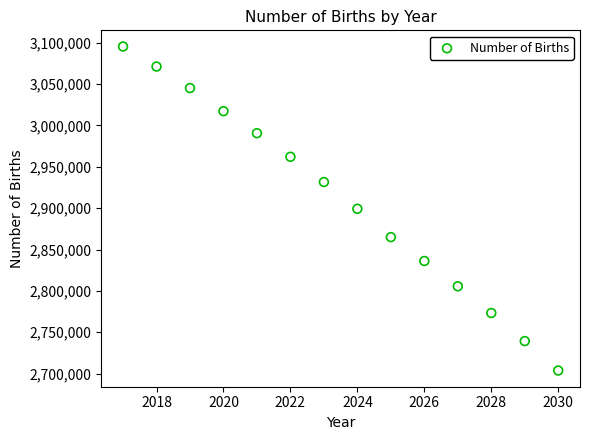

List the coordinates of all points as (Y, X) pairs, reading left to right.

(3095470, 2017)  (3071259, 2018)  (3045241, 2019)  (3017266, 2020)  (2990677, 2021)  (2962144, 2022)  (2931643, 2023)  (2899255, 2024)  (2865008, 2025)  (2836142, 2026)  (2805541, 2027)  (2773236, 2028)  (2739273, 2029)  (2703670, 2030)